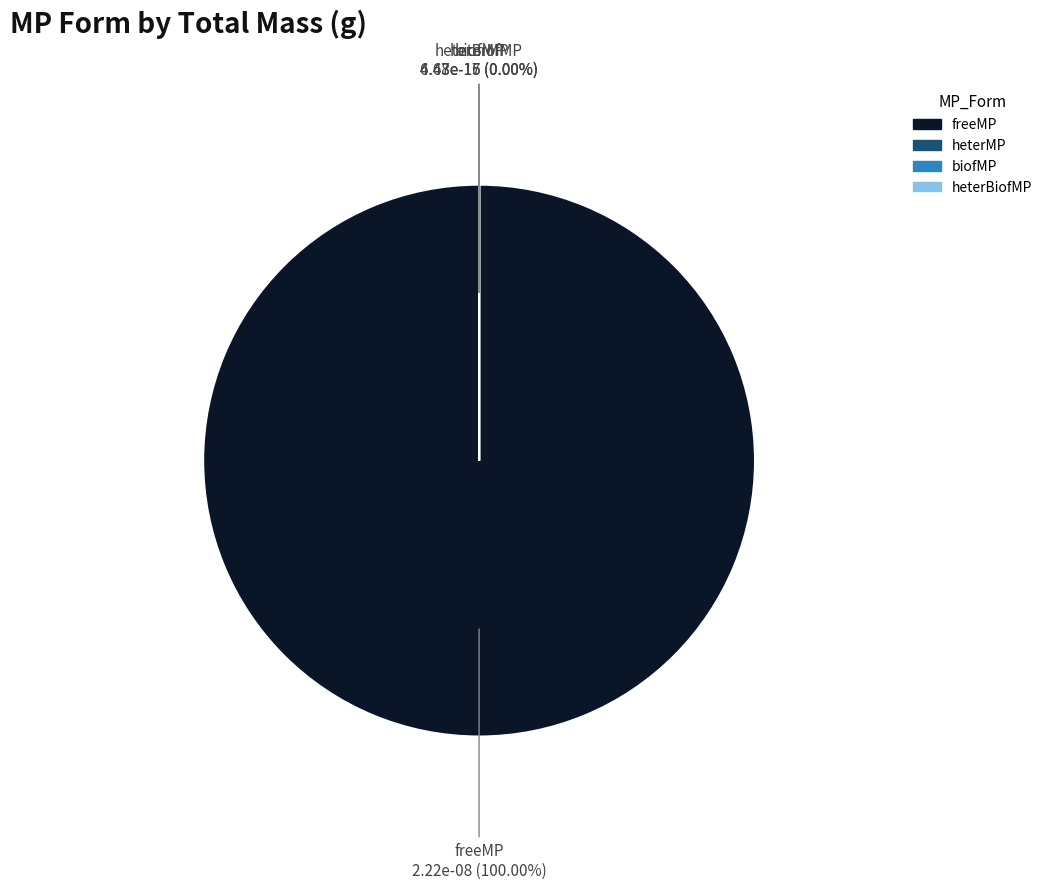

What is the largest slice in the pie chart?

freeMP